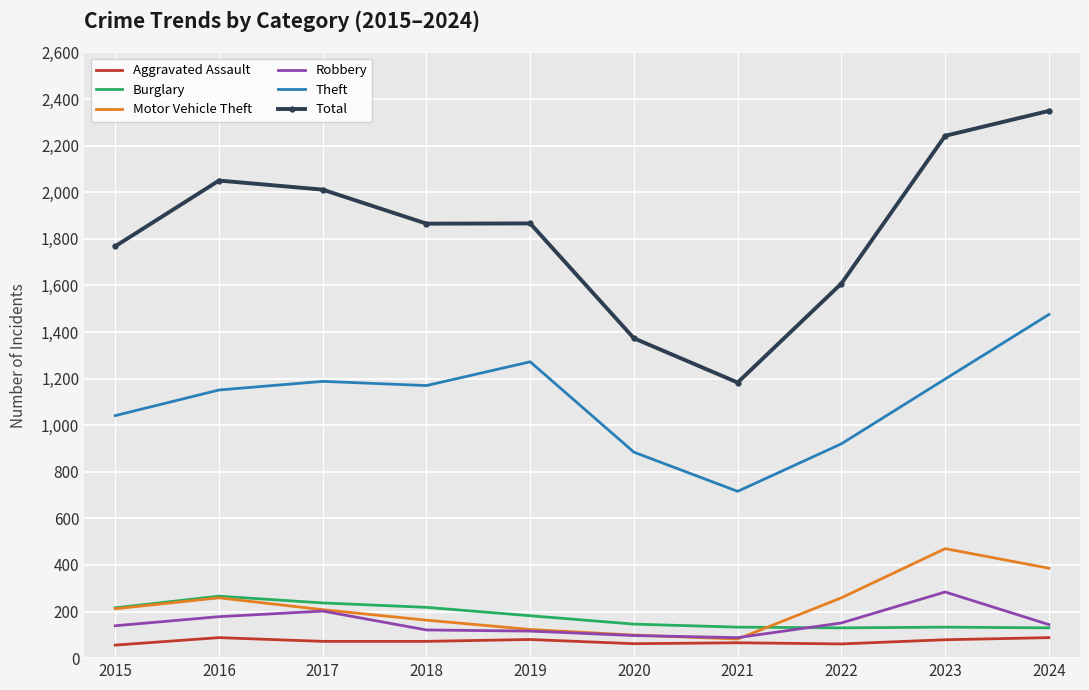

Where is the first local maximum for Burglary?

2016